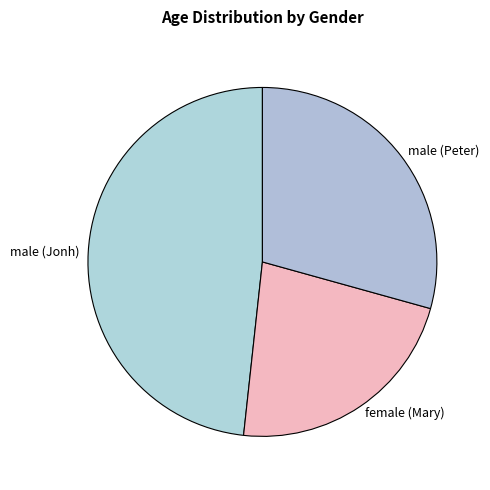

Does female (Mary) account for over 50% of the chart?

No